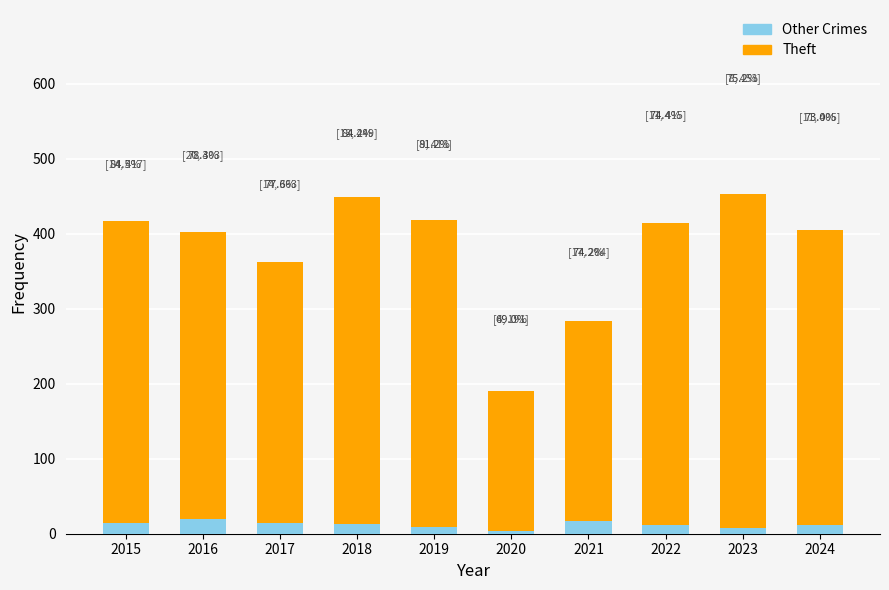

What are all the series names shown in the legend?

Other Crimes, Theft